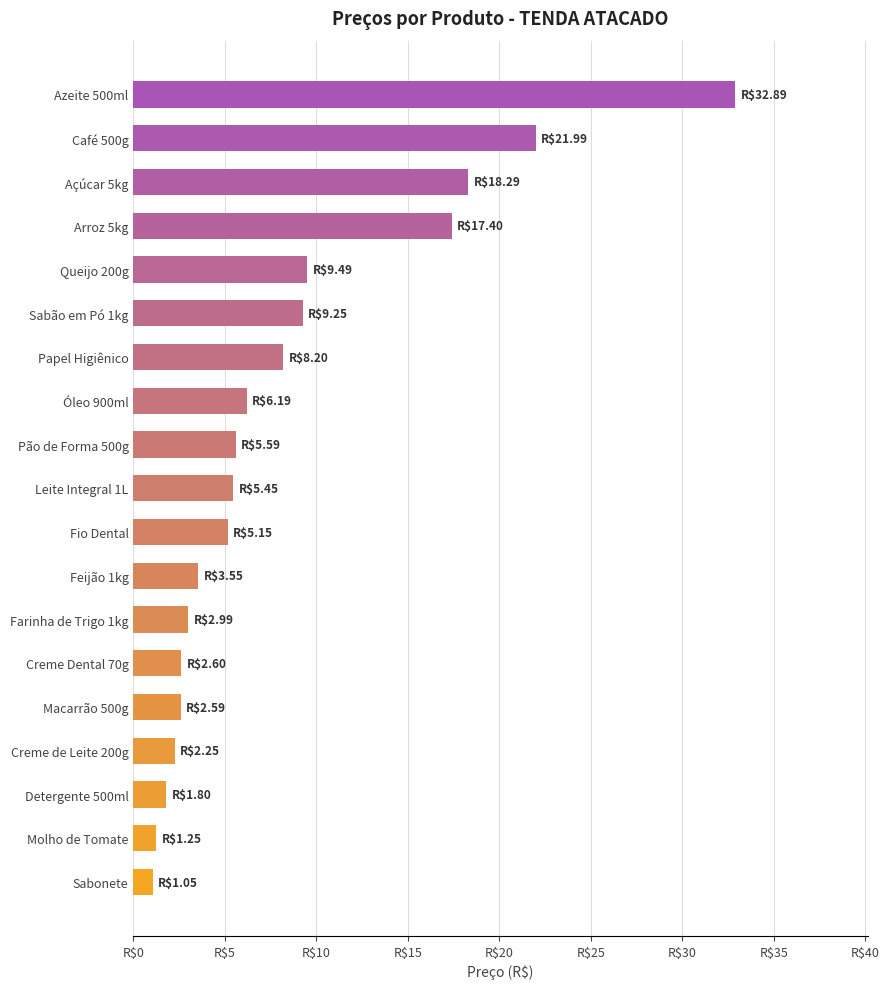

What is the minimum value shown in the chart?

1.1